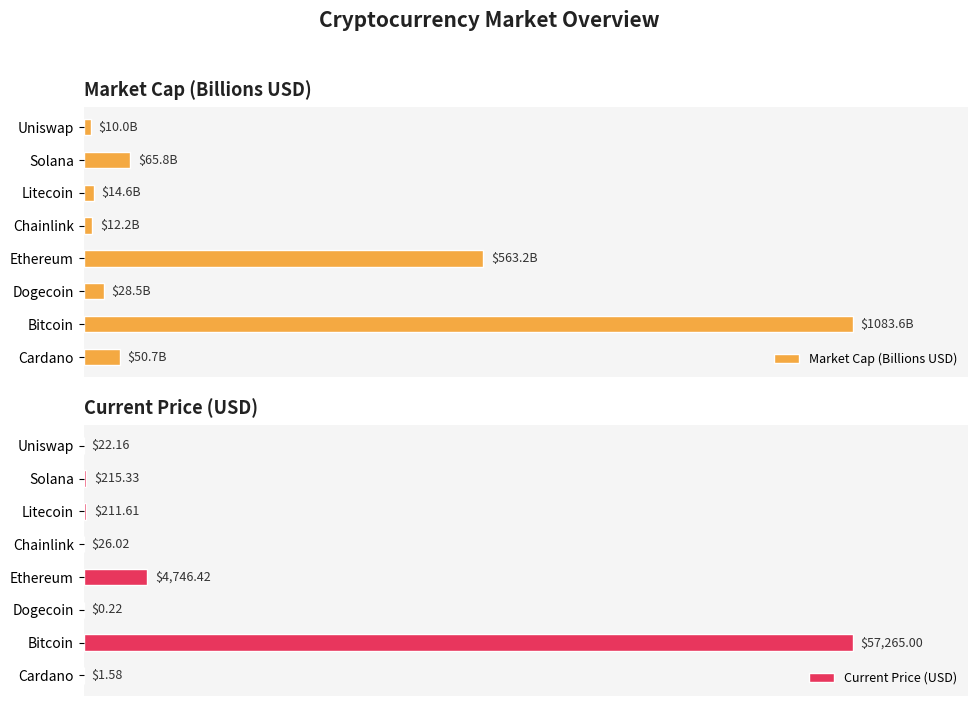

List the series in order of their overall mean, highest first.

Current Price (USD), Market Cap (Billions USD)